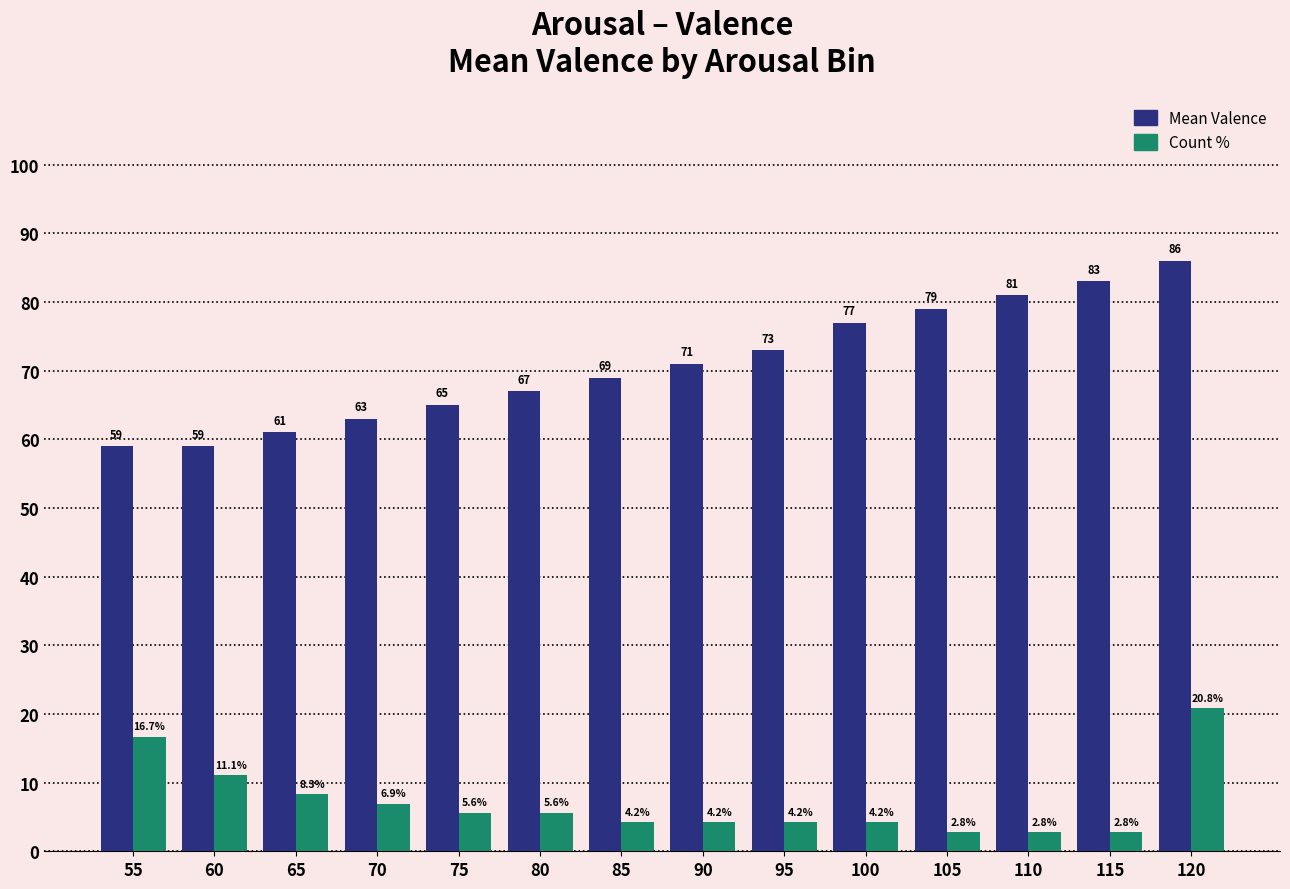

Which series has the largest range (max minus min)?

Mean Valence